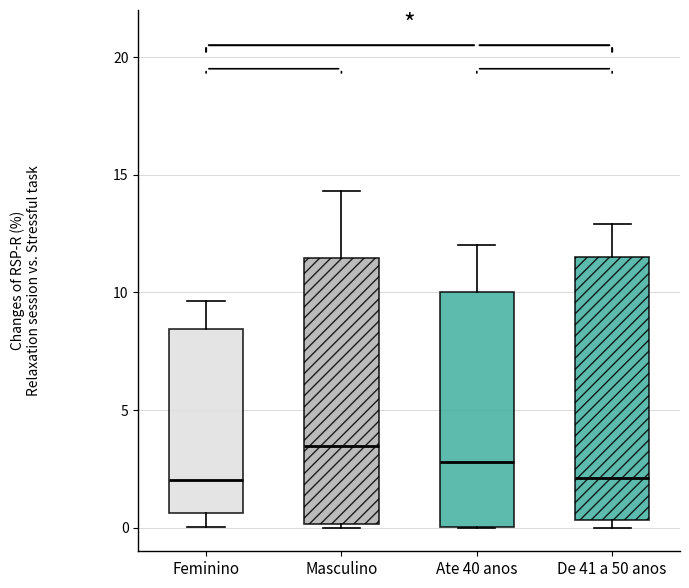

Where does the upper whisker of the box for Feminino end on the y-axis? The values are not printed on the chart, so give them approximately, as read against the axis.

9.5